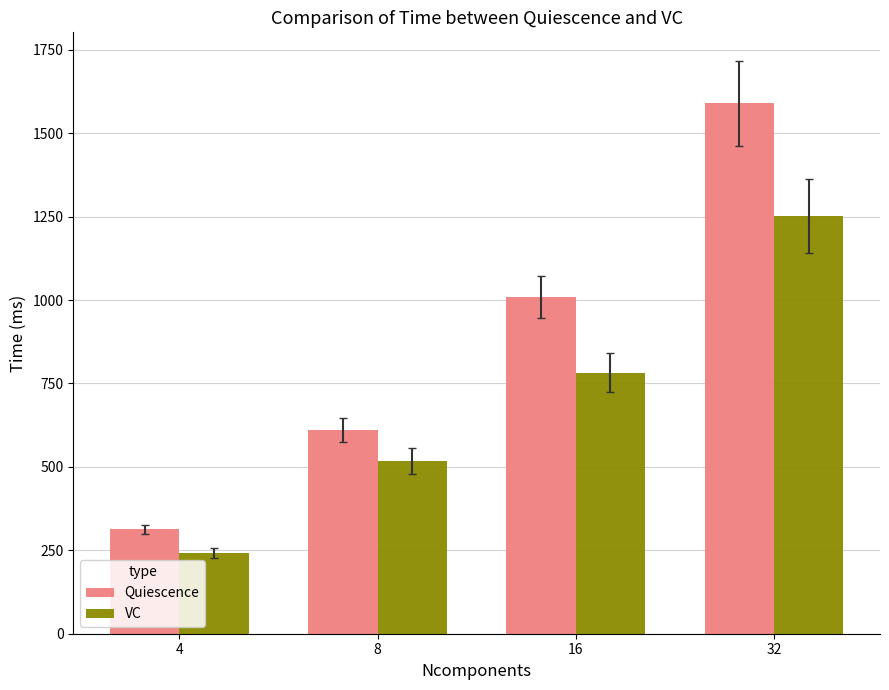

How many groups of bars are there?

4